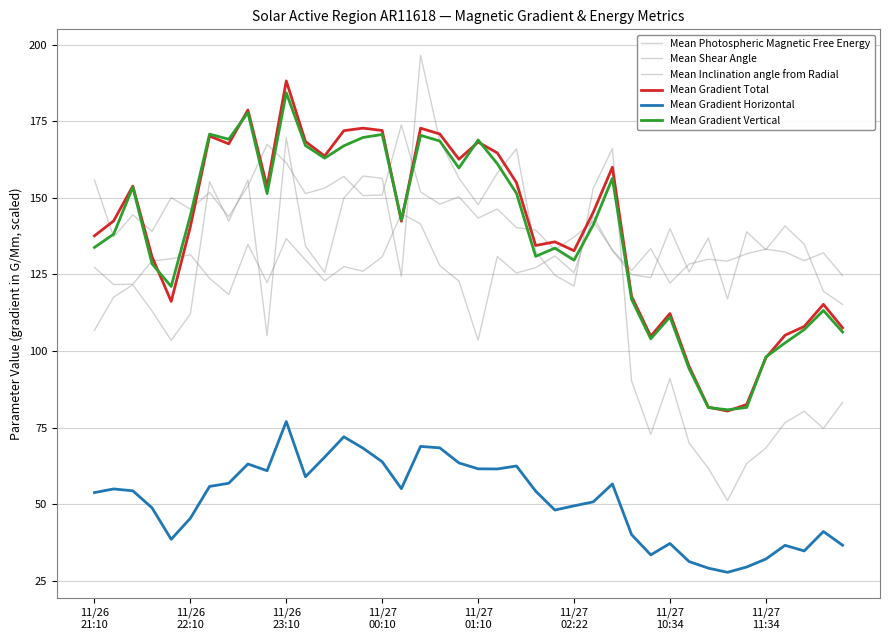

Is this an area chart (filled region under the line)?

No